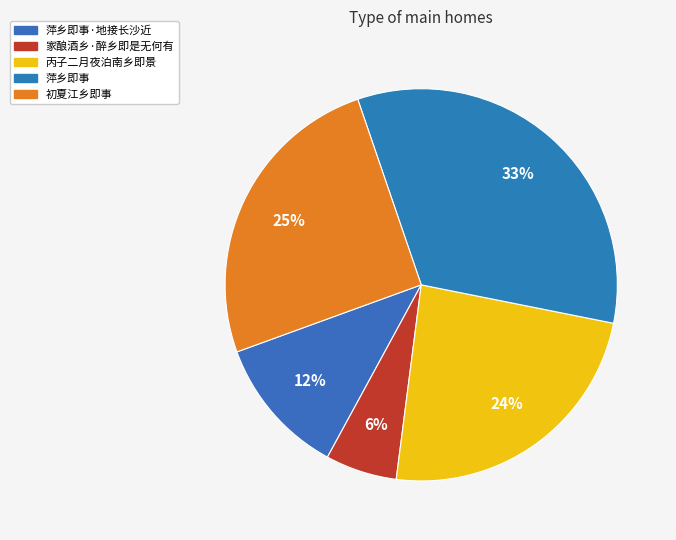

Which slice is the smallest?

家酿酒乡·醉乡即是无何有